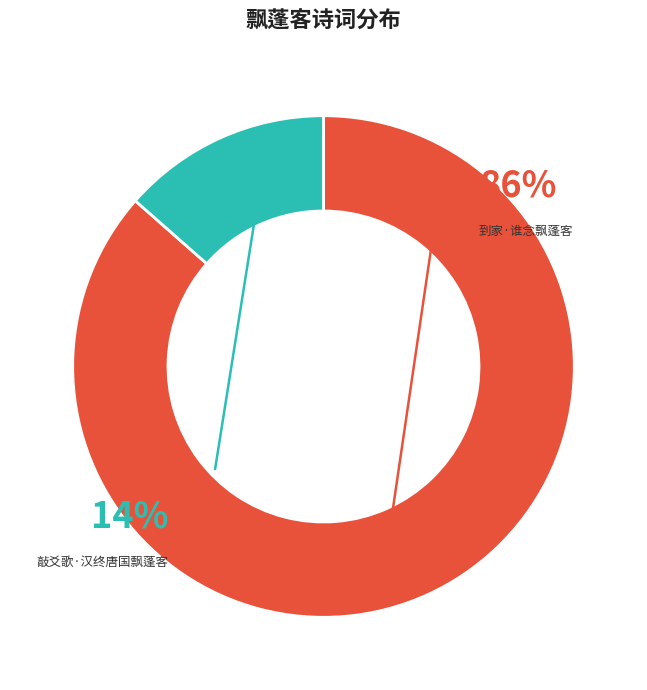

How many segments does this pie chart have?

2